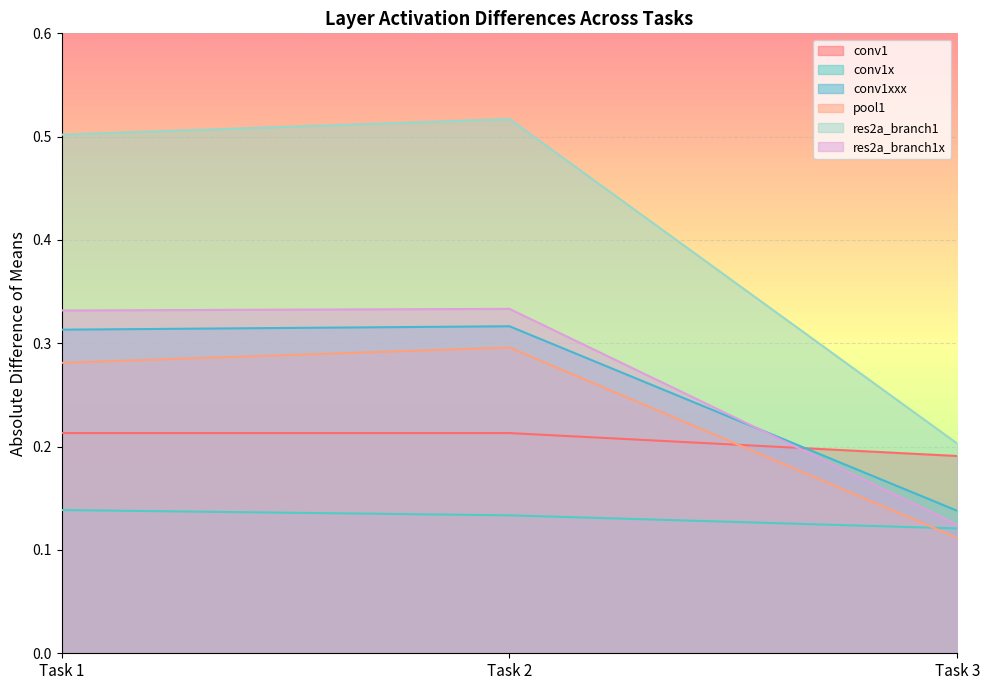

Does the chart display data point markers on the line(s)?

No